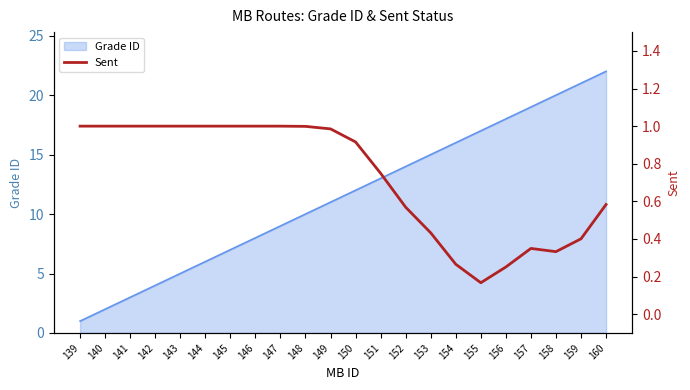

Rank the categories by Grade ID value from highest to lowest.

160, 159, 158, 157, 156, 155, 154, 153, 152, 151, 150, 149, 148, 147, 146, 145, 144, 143, 142, 141, 140, 139